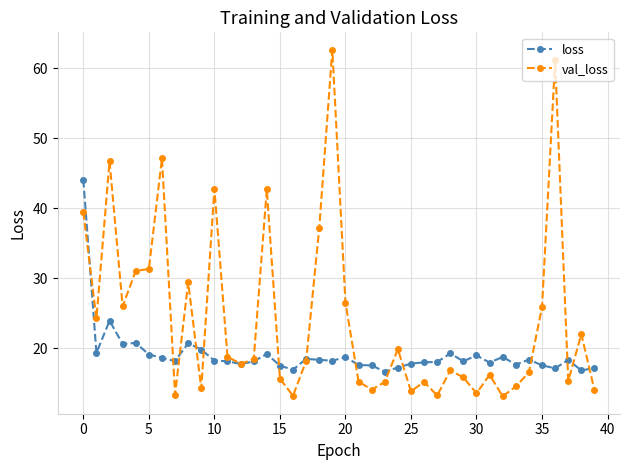

How many lines are shown in the chart?

2